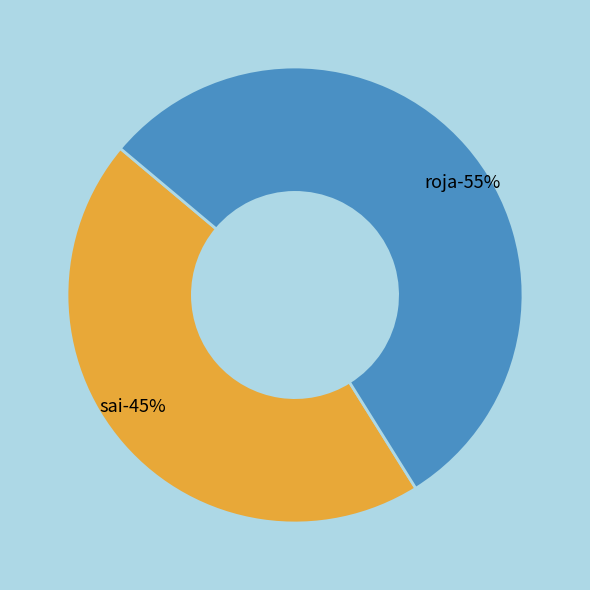

Does sai account for over 50% of the chart?

No